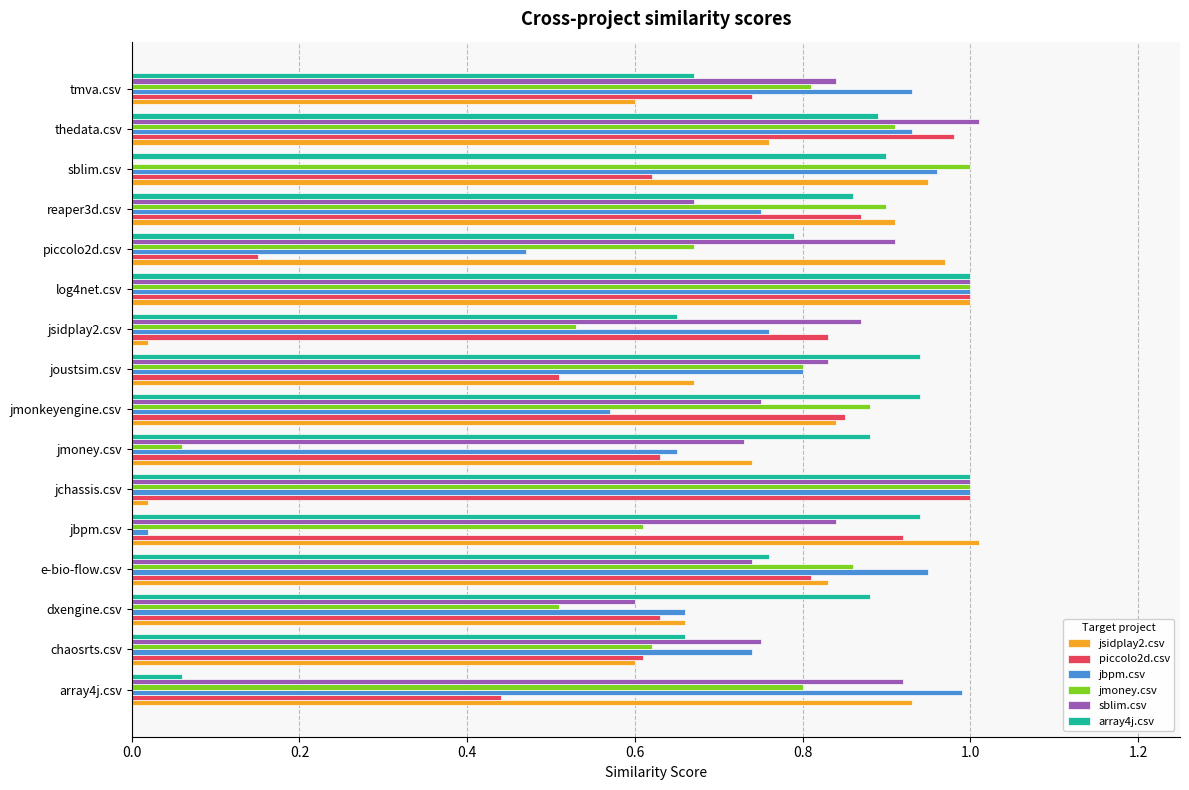

At which category is the sum across all series the highest?

log4net.csv